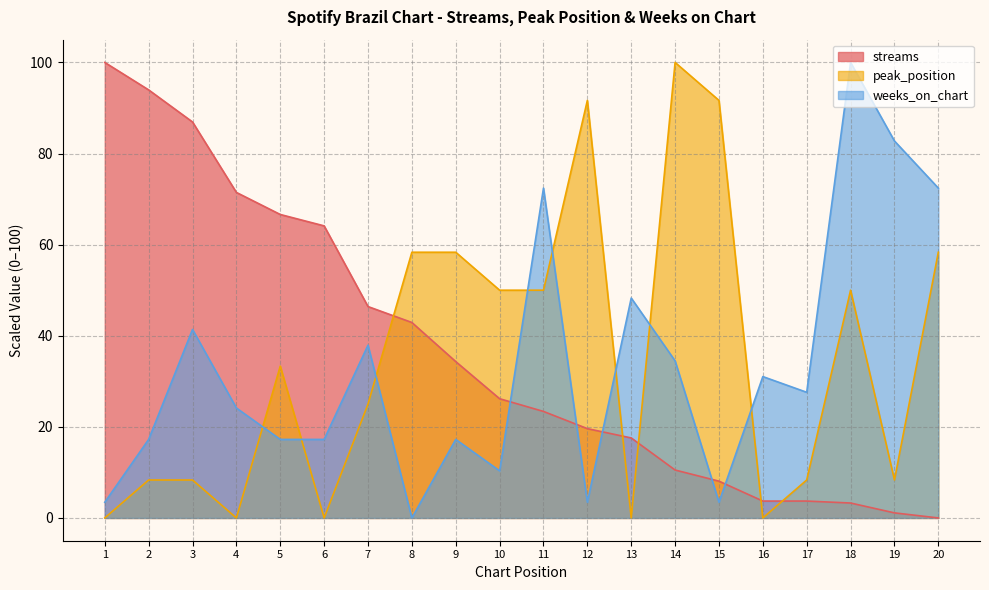

At how many categories does at least one series exceed 0?

20